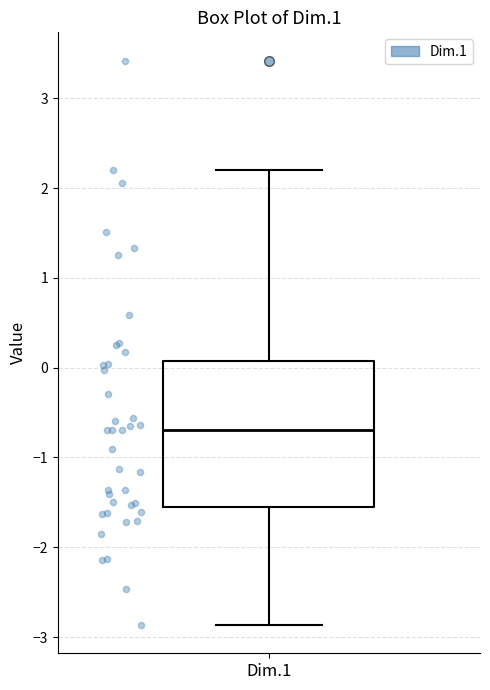

Transcribe this box plot: give where the median line is, the range the box spans, and where the two whiskers end, as read against the y-axis. The values are not printed on the chart, so give them approximately, as read against the axis.

median -0.7, box -1.6 to 0.1, whiskers -2.9 to 2.2